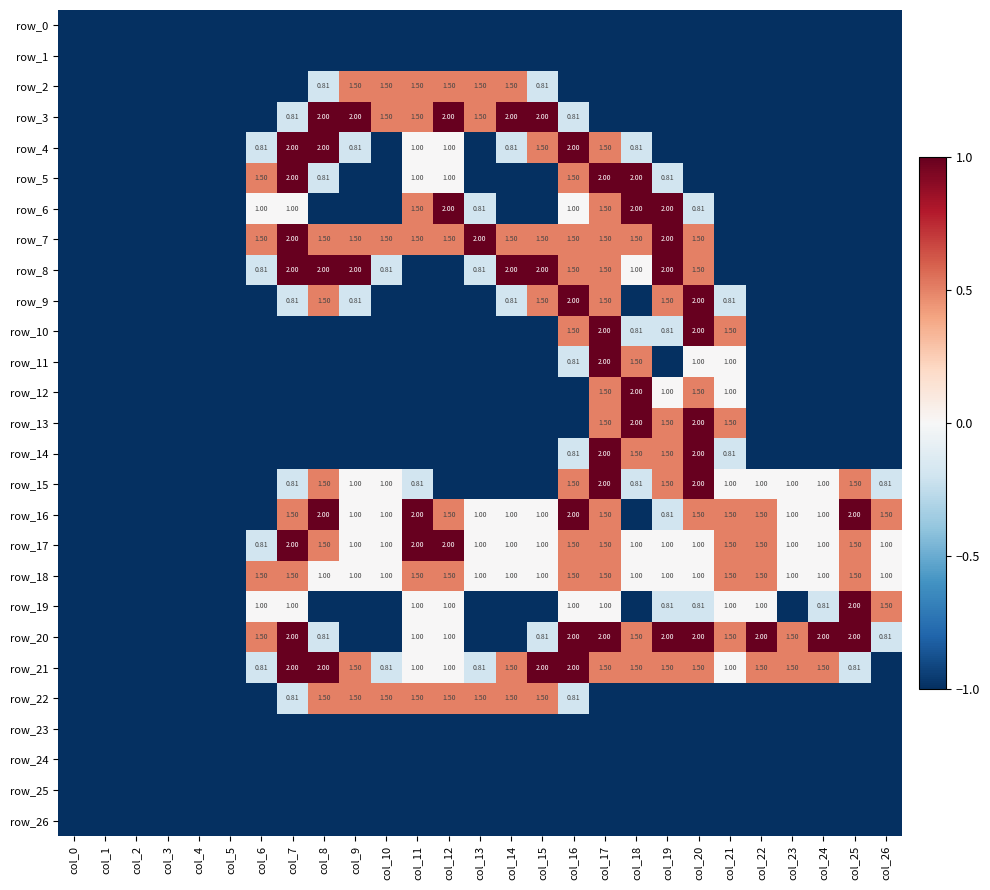

Which series has the widest spread of values?

row_3